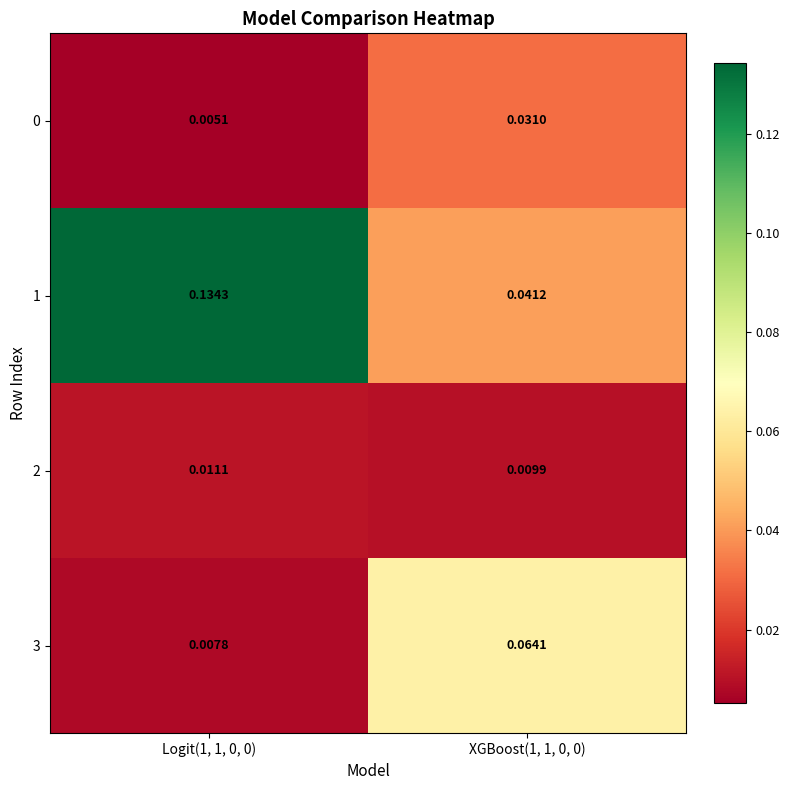

What is the total value across all series at Logit(1, 1, 0, 0)?

0.2